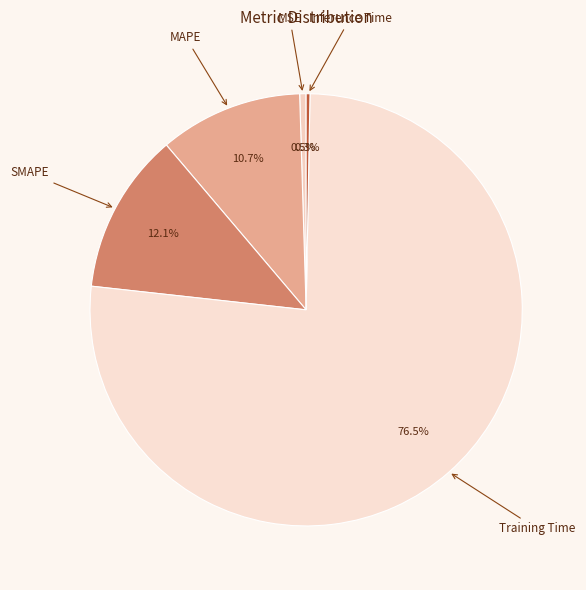

How many slices are in this pie chart?

5